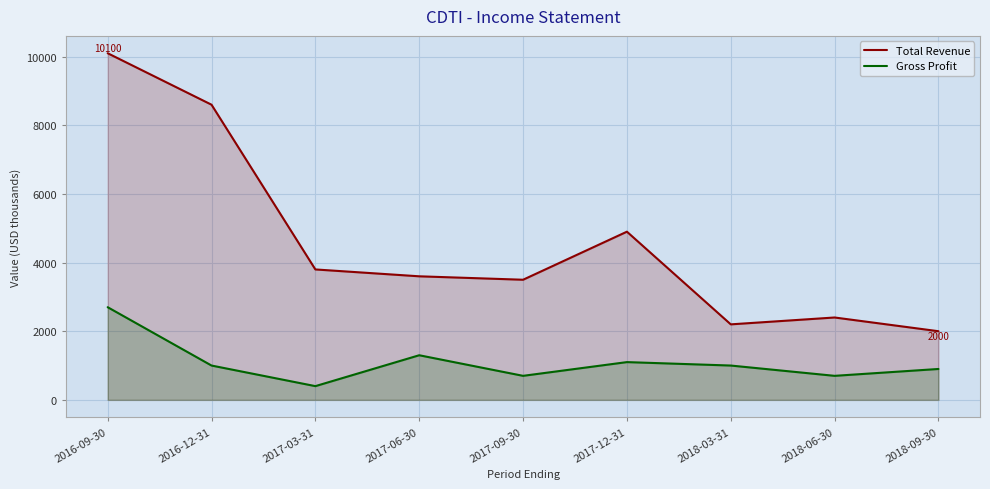

How many interior local peaks does the Total Revenue series have?

2